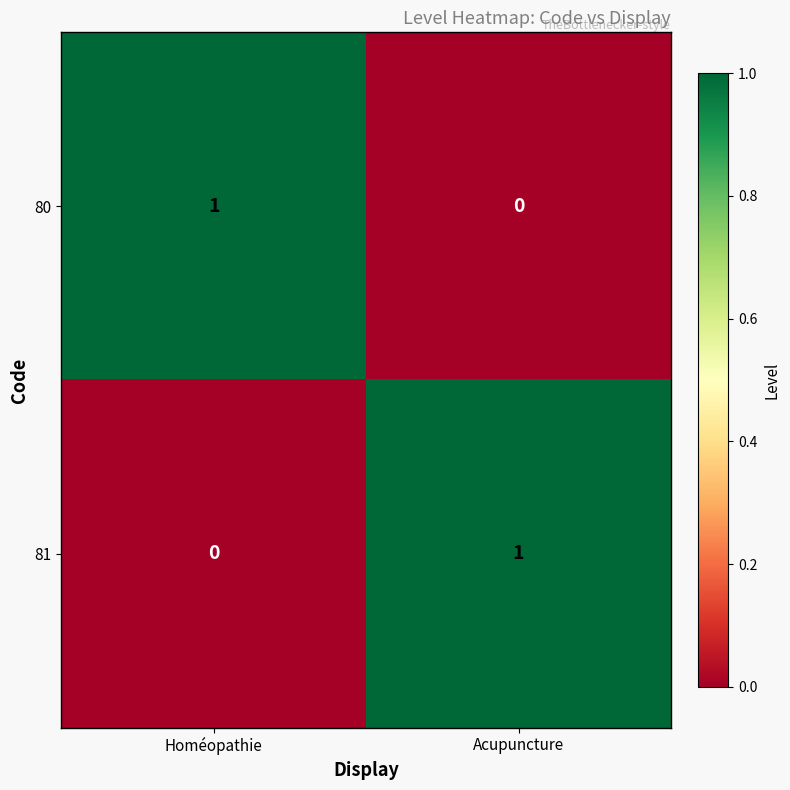

Where is 80 nearest to the value 0?

Acupuncture